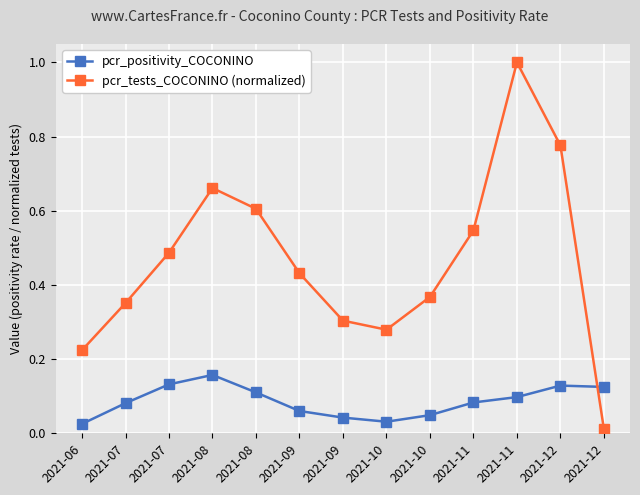

The value of pcr_tests_COCONINO (normalized) at 2021-07 is 0.5. True or false?

False